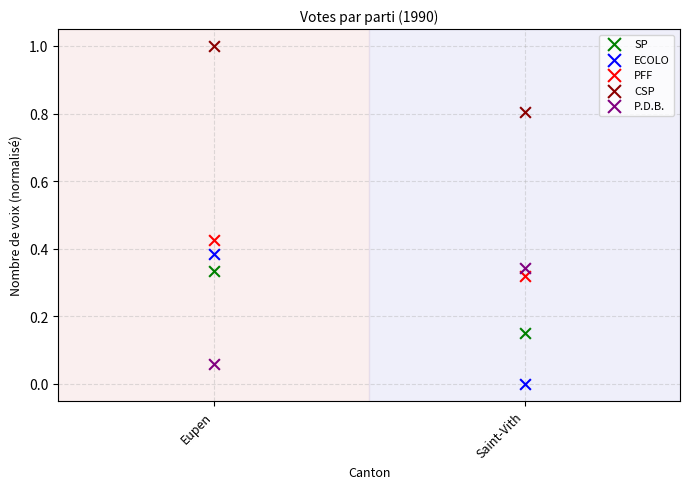

Across all data points, what is the range of Y values (max minus min)?

1.0